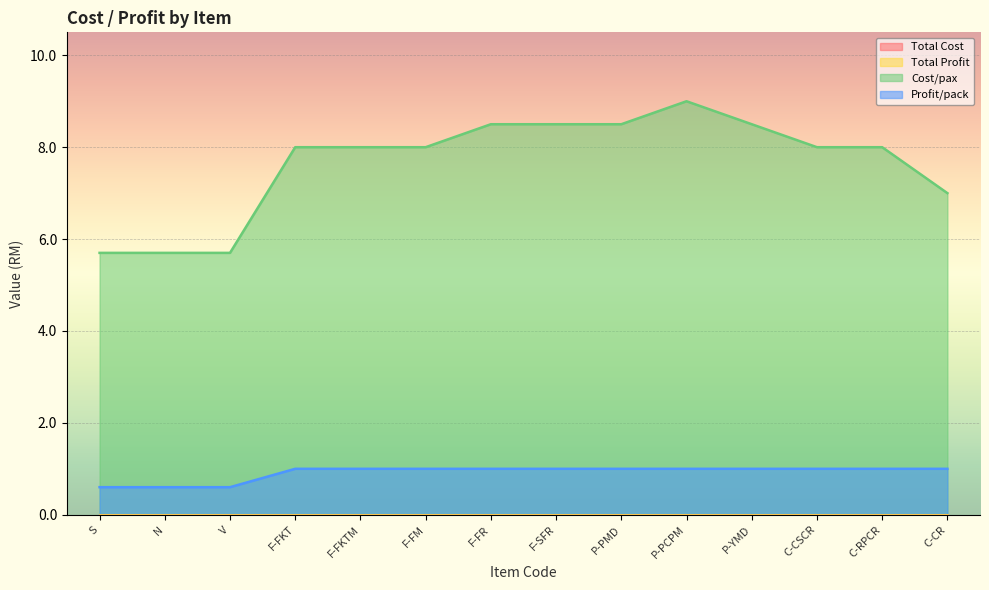

What is the greatest value displayed?

9.0